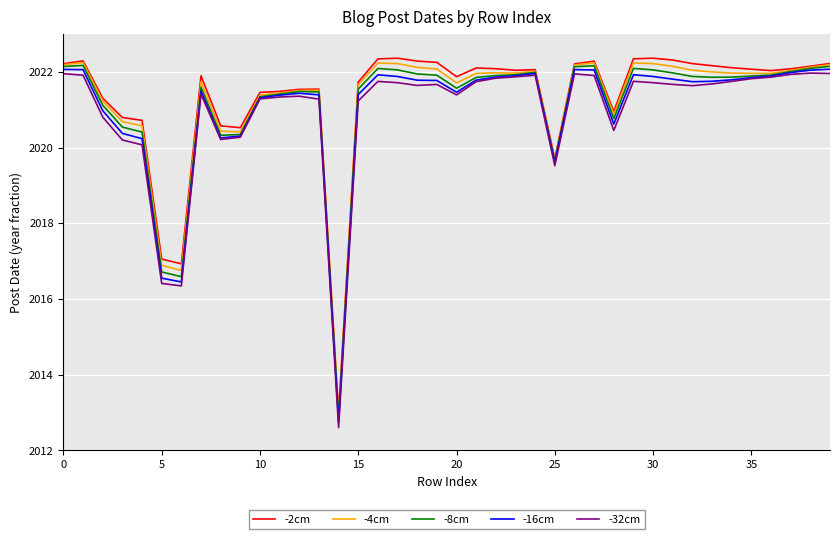

True or false: -8cm has more than 1 interior local peaks.

True